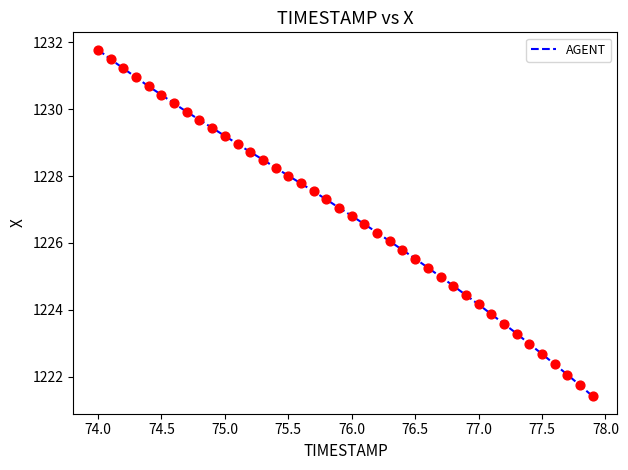

What is the difference between the maximum and minimum values?

10.4